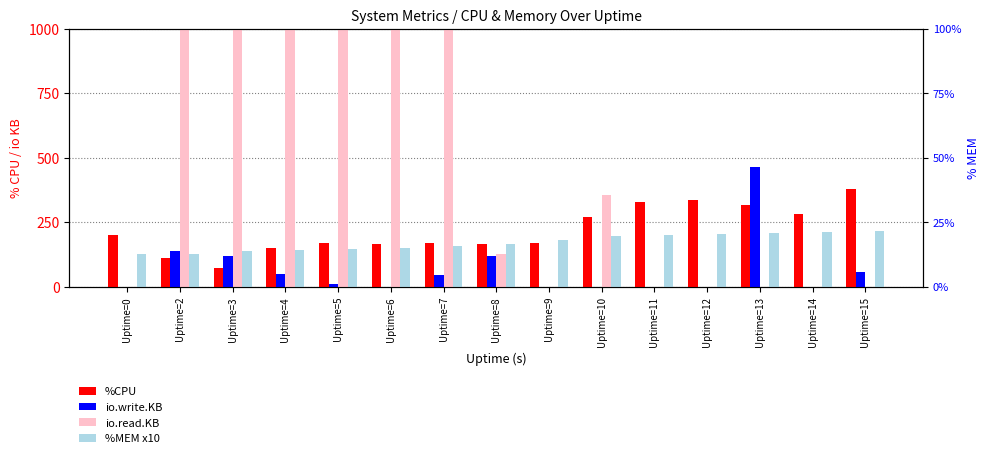

Reading right to left, list all the values displayed in this chart.

%CPU: 379.6	282.4	315.6	335.2	326.4	269.6	168.0	166.8	167.6	166.8	167.6	151.6	74.0	111.6	200.0
io.write.KB: 56.0	0.0	464.0	0.0	0.0	0.0	0.0	120.0	44.0	0.0	12.0	48.0	120.0	140.0	0.0
io.read.KB: 0.0	0.0	0.0	0.0	0.0	356.0	0.0	128.0	996.0	1408.0	1664.0	2760.0	7112.0	3572.0	0.0
%MEM x10: 215.0	210.0	208.0	204.0	200.0	196.0	182.0	165.0	156.0	151.0	147.0	144.0	137.0	128.0	125.0